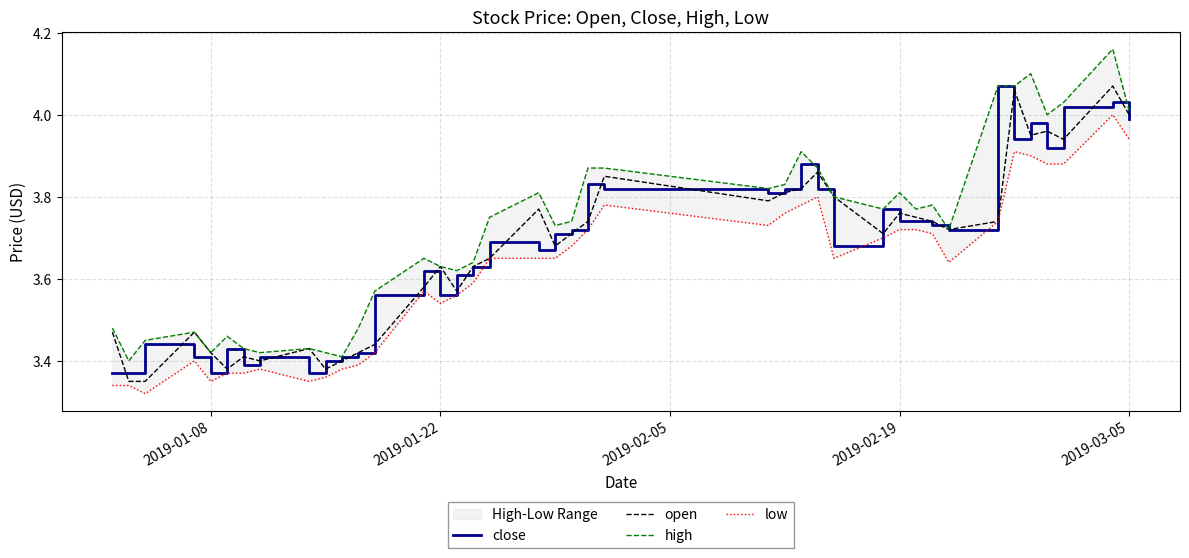

Is the value of open at 17 greater than the value of low at 31?

No